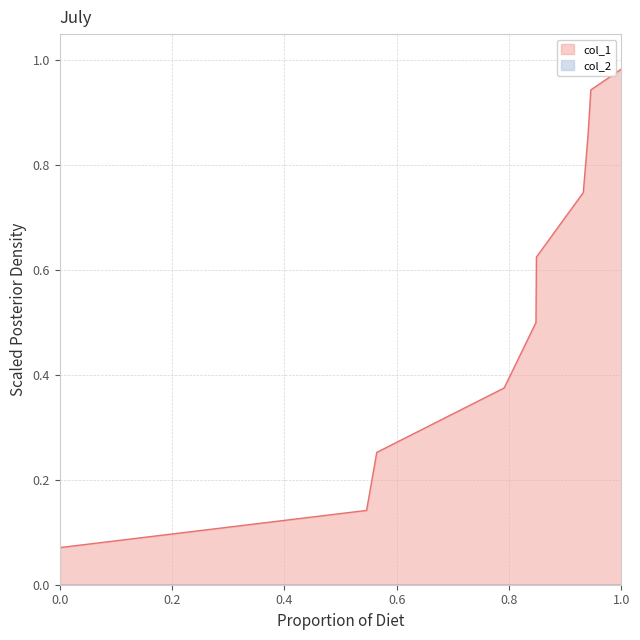

Count the number of categories in the chart.

10